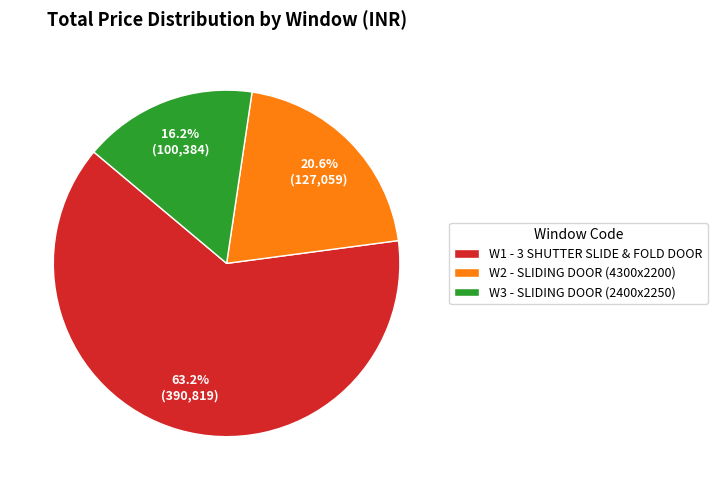

How many segments does this pie chart have?

3